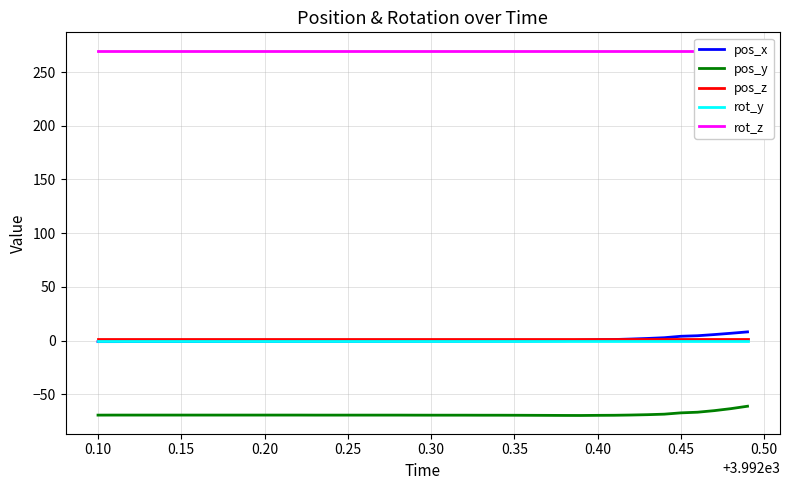

True or false: rot_z and rot_y intersect in this chart.

False